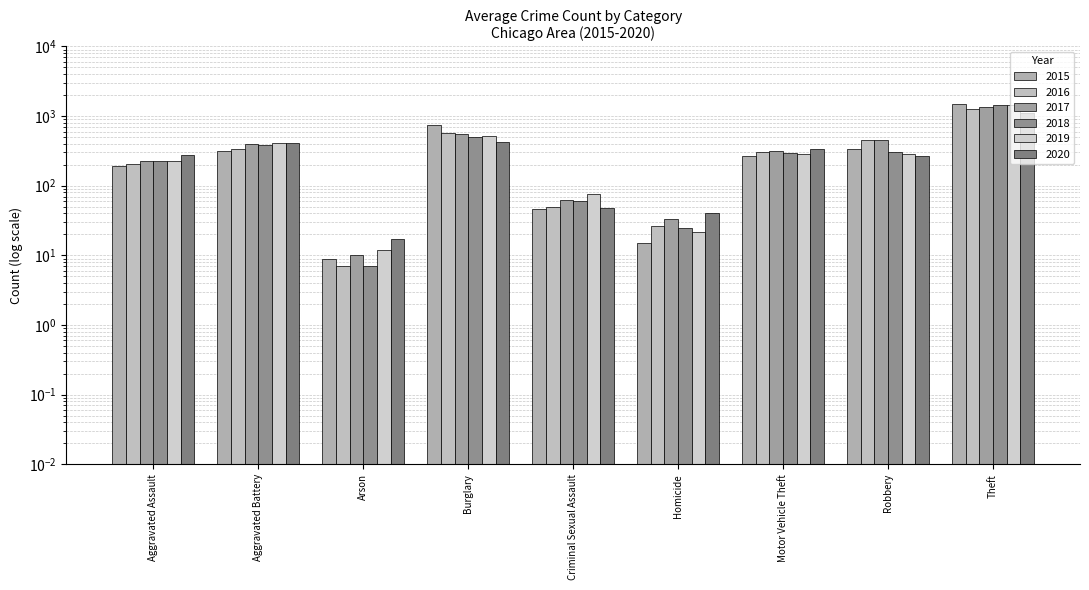

Where is 2019 nearest to the value 735?

Burglary